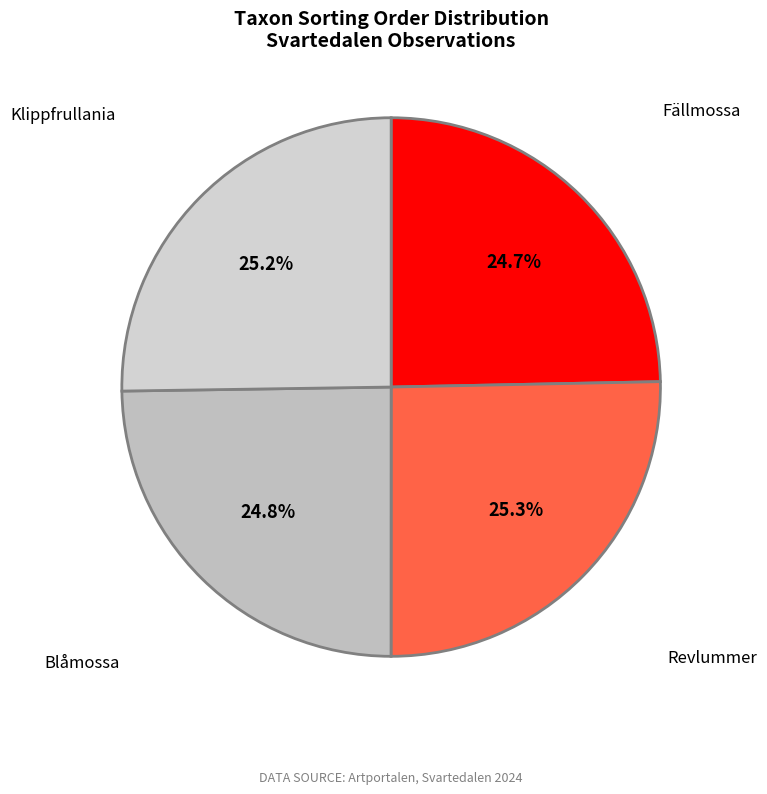

How many segments does this pie chart have?

4